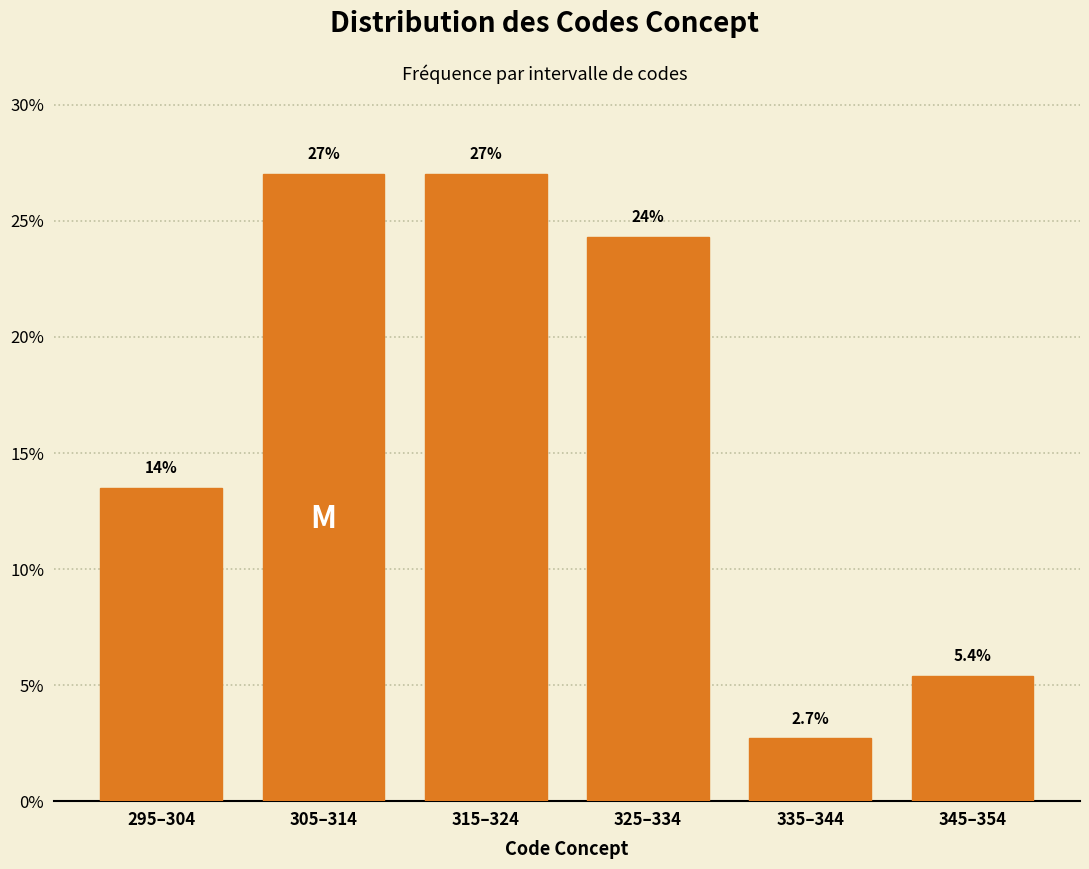

Reading left to right, transcribe all the data shown in this chart.

295–304=13.5	305–314=27.0	315–324=27.0	325–334=24.3	335–344=2.7	345–354=5.4